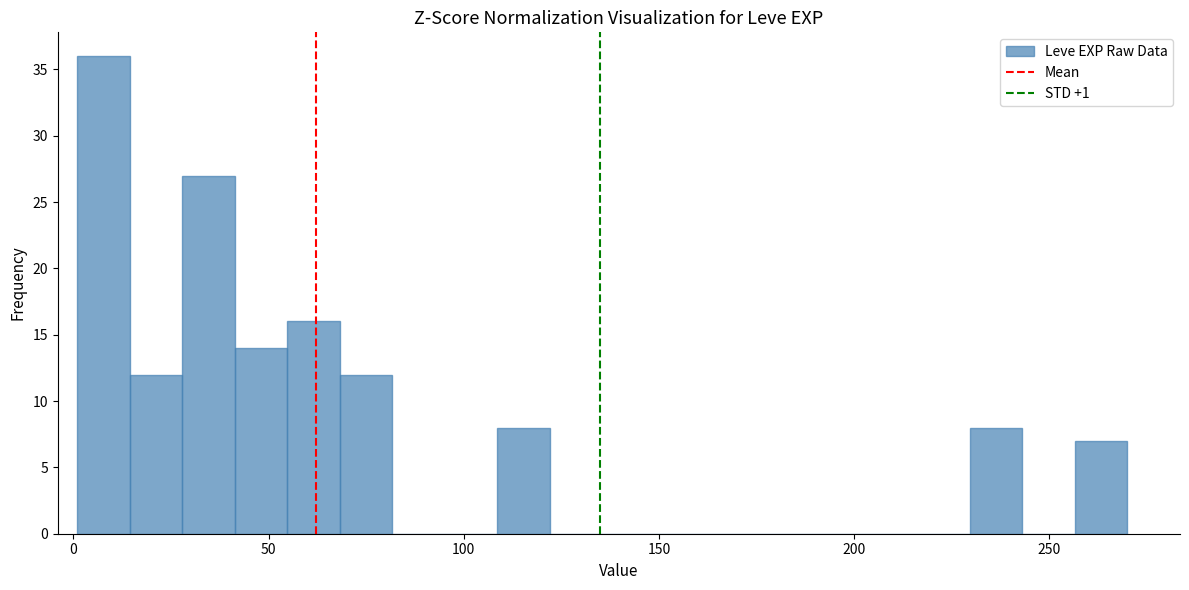

Read against the x-axis, roughly where is the centre of the tallest bar?

10